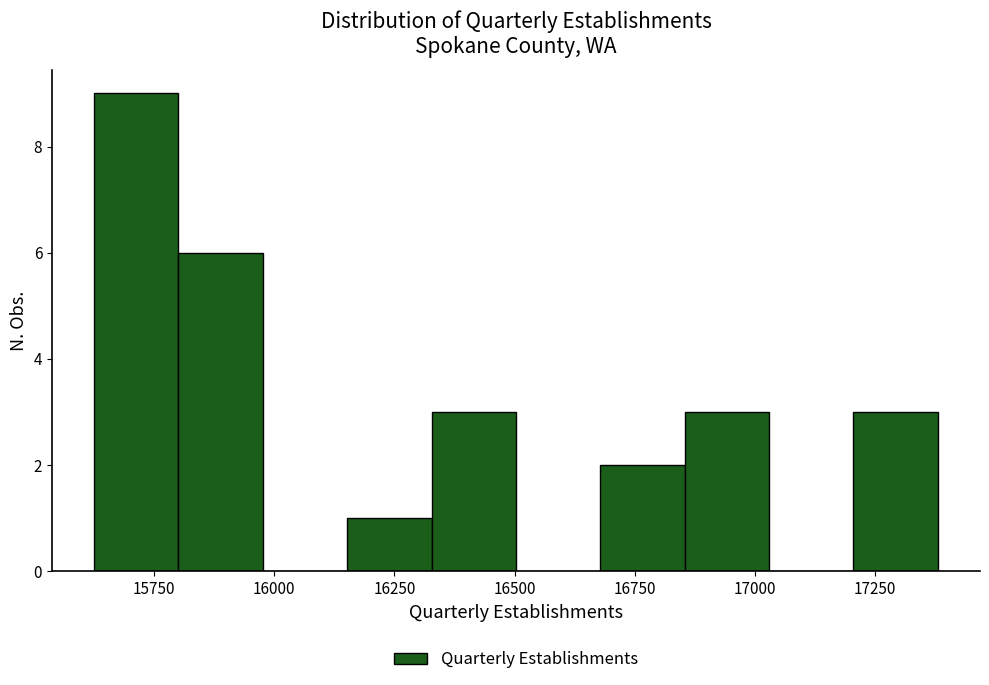

Around what value on the x-axis is the tallest bar? Give the approximate position of its centre, as read against the axis.

15700